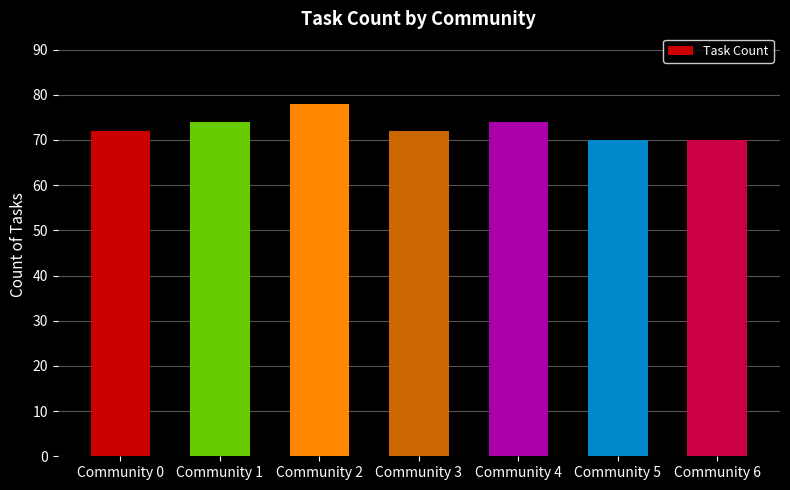

How many categories are shown in the chart?

7